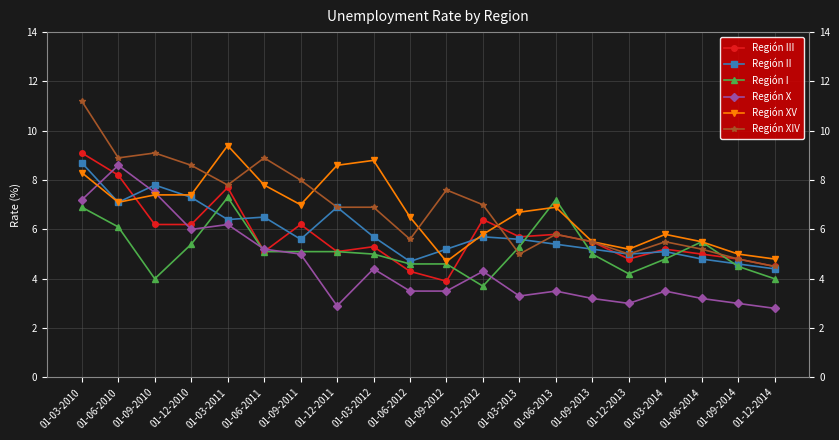

Where do Región X and Región II first cross each other?

01-03-2010 and 01-06-2010